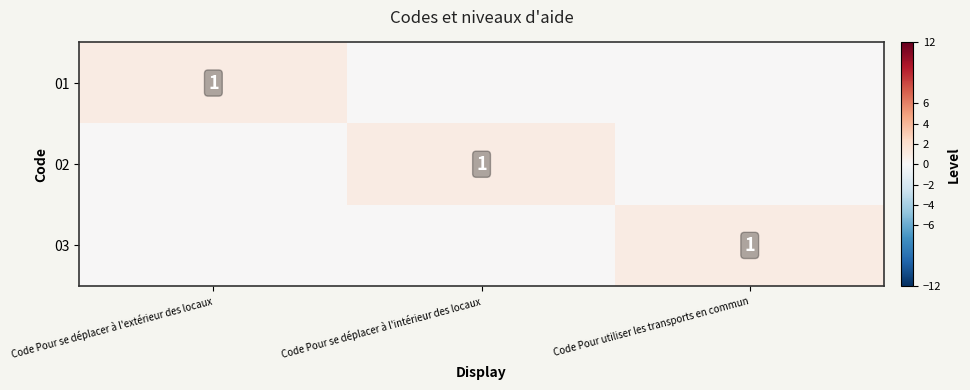

How many distinct data groups are displayed?

3